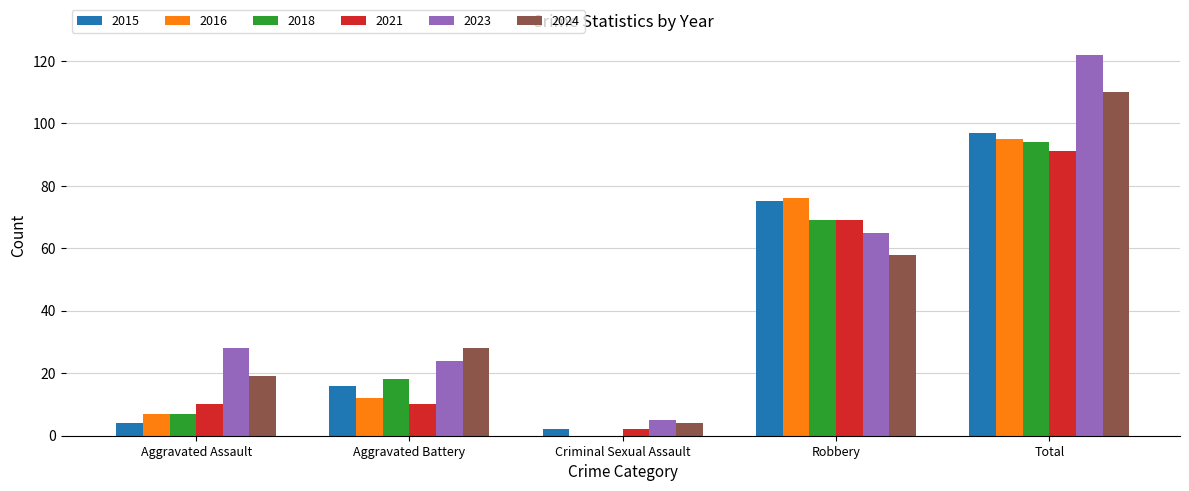

The 2024 series shows 4 at Criminal Sexual Assault. True or false?

True